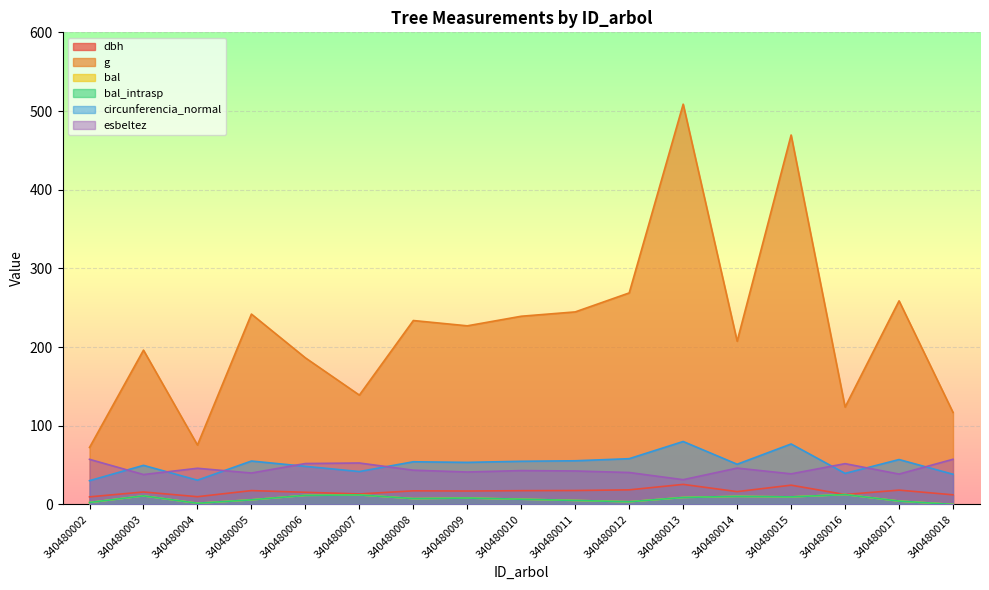

Reading right to left, list all the values displayed in this chart.

dbh: 12.2	18.1	12.6	24.4	16.2	25.4	18.5	17.6	17.4	17.0	17.2	13.3	15.4	17.6	9.8	15.8	9.6
g: 116.9	258.7	123.7	469.5	207.4	508.7	268.8	244.7	239.2	227.0	233.7	138.9	186.3	241.9	75.4	196.1	72.4
bal: 0.0	4.2	12.5	9.6	10.2	8.8	3.4	5.0	6.6	8.1	7.4	12.1	11.5	5.8	1.5	10.9	2.5
bal_intrasp: 0.0	4.2	12.5	9.6	10.2	8.8	3.4	5.0	6.6	8.1	7.4	12.1	11.5	5.8	1.5	10.9	2.5
circunferencia_normal: 38.3	57.0	39.4	76.8	51.0	80.0	58.1	55.5	54.8	53.4	54.2	41.8	48.4	55.1	30.8	49.6	30.2
esbeltez: 57.4	38.6	51.8	38.9	46.1	31.4	40.5	42.5	43.0	41.2	43.5	52.6	52.0	39.9	45.9	38.0	57.3